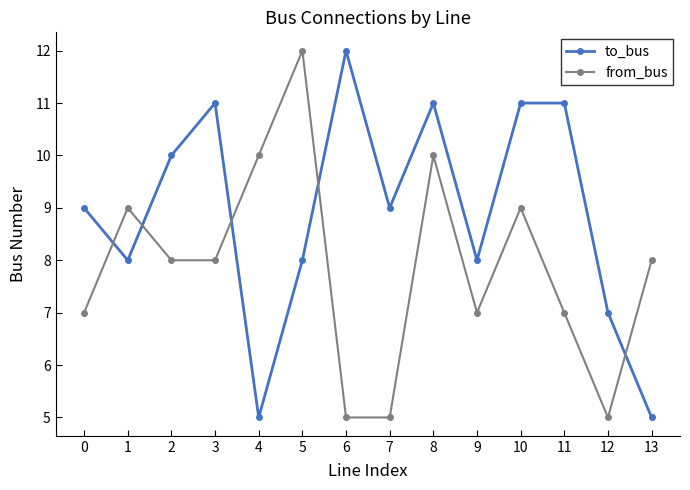

What is the value of the to_bus point at the 11th from the left?

11